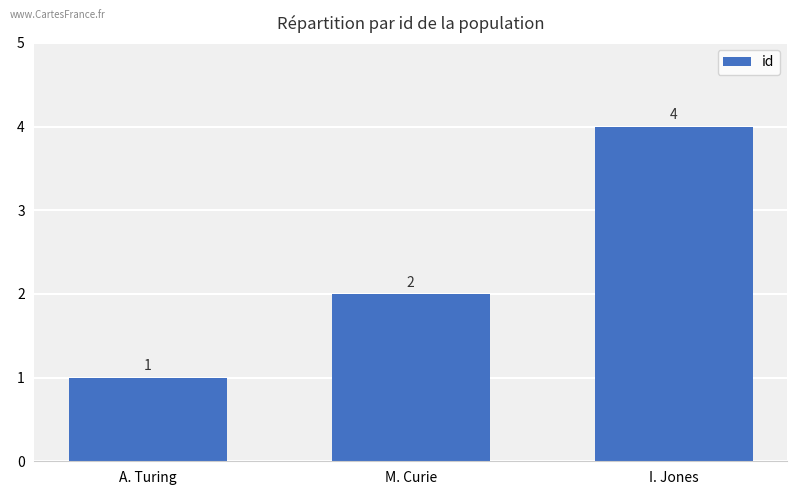

Count the values in the range 1 to 4.

3